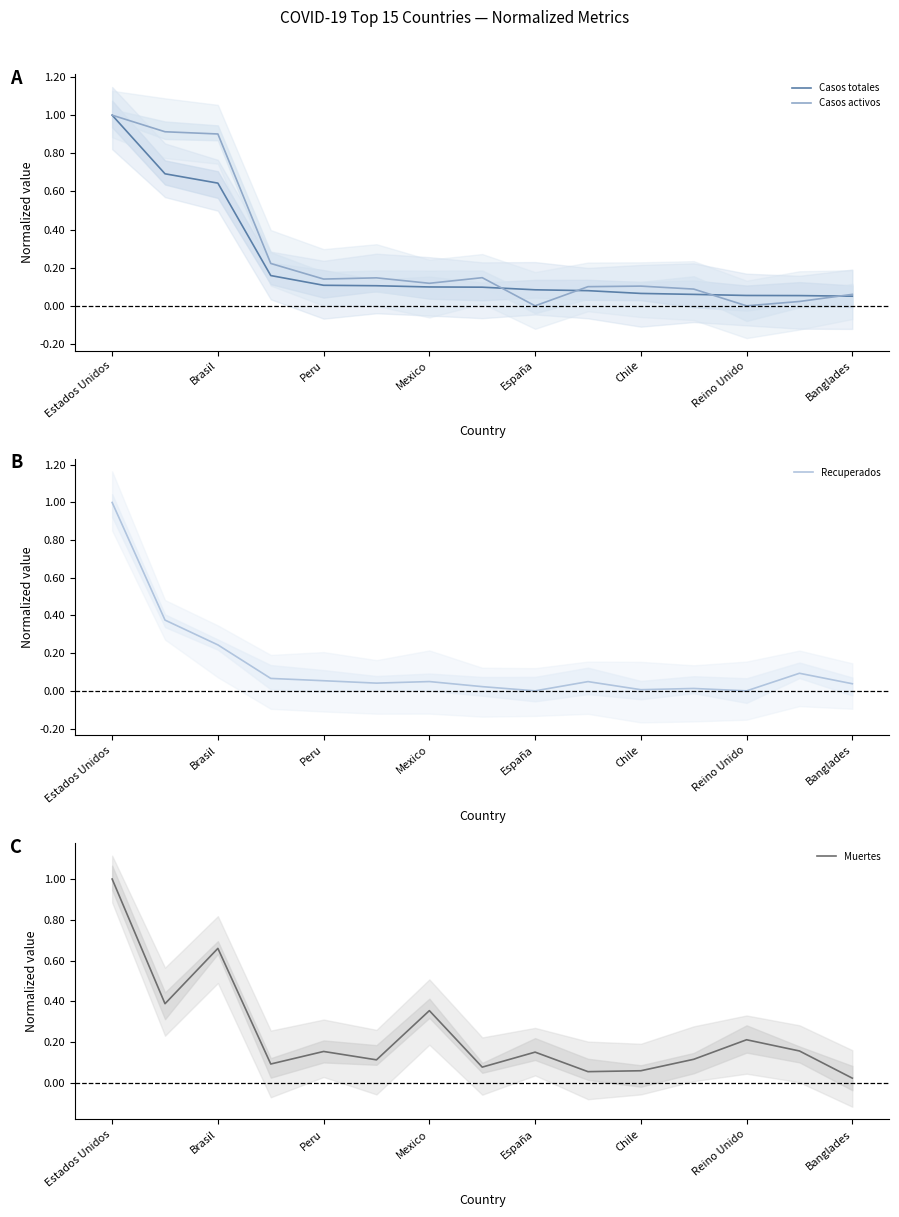

What is the spread (max minus min) of values at Banglades?

0.1